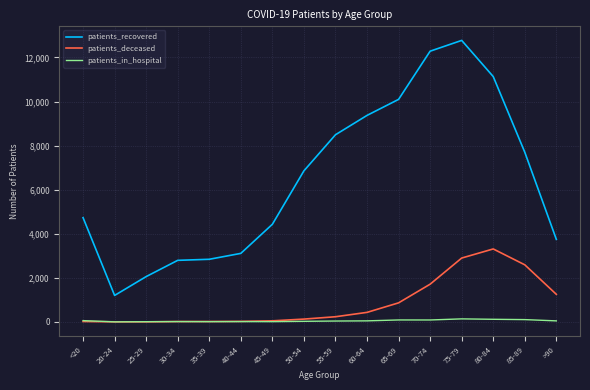

Count the number of data series in this chart.

3